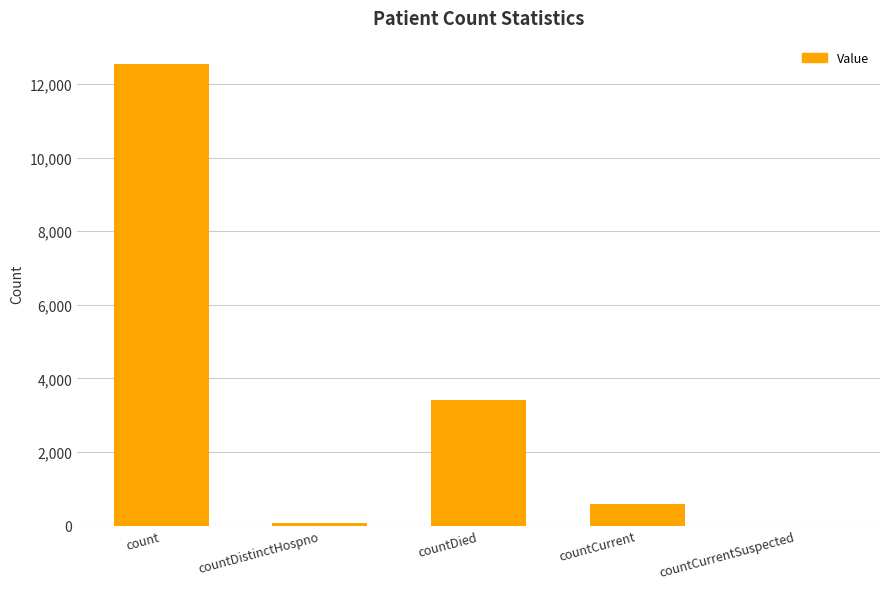

What is the average value?

3322